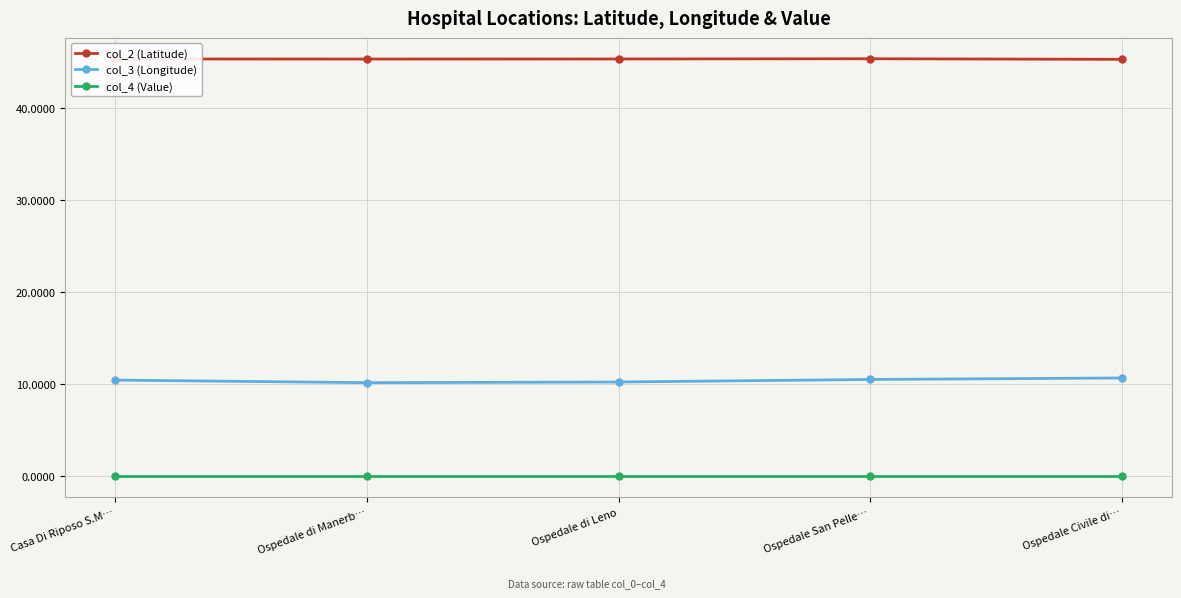

True or false: col_3 (Longitude) and col_4 (Value) cross at least once.

False